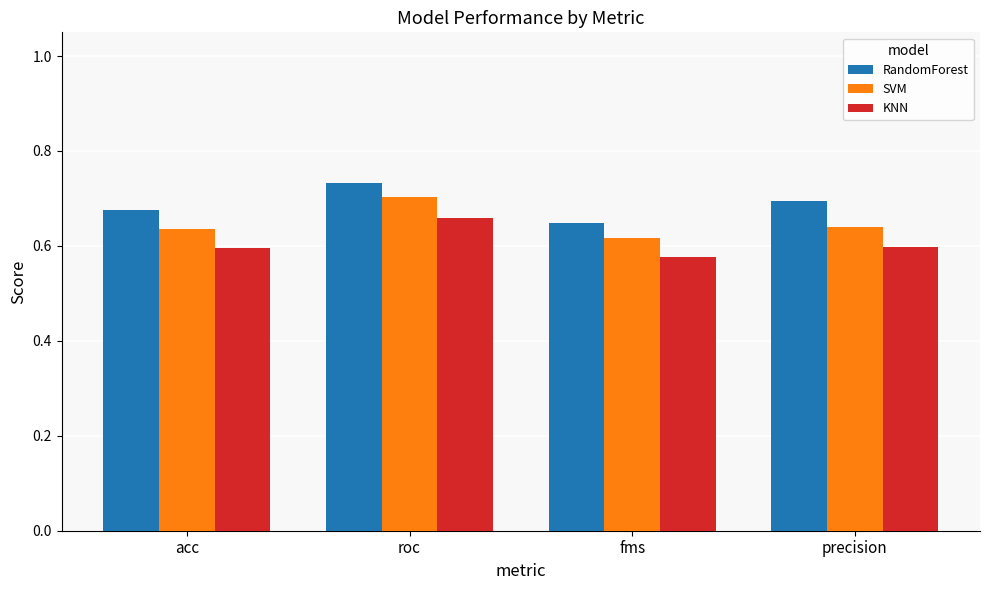

What is the label of the 3rd bar from the left?

fms